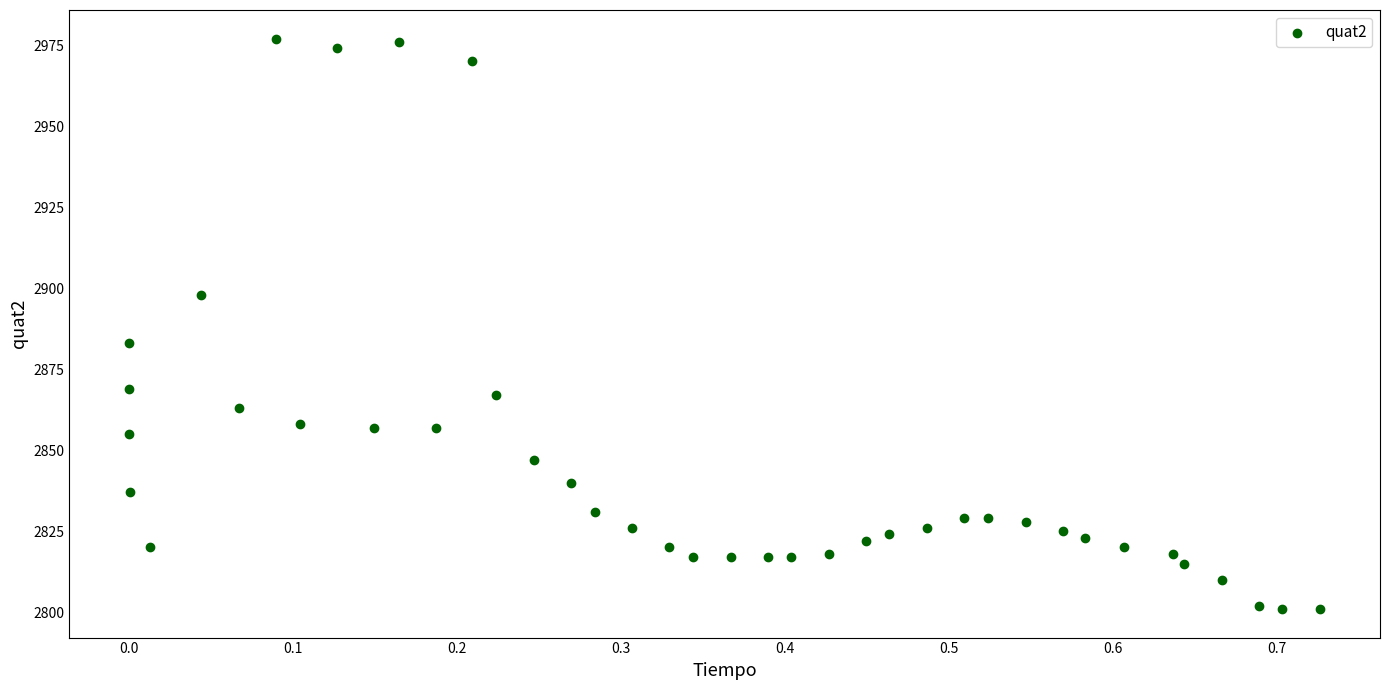

What is the range of Y values (max minus min)?

176